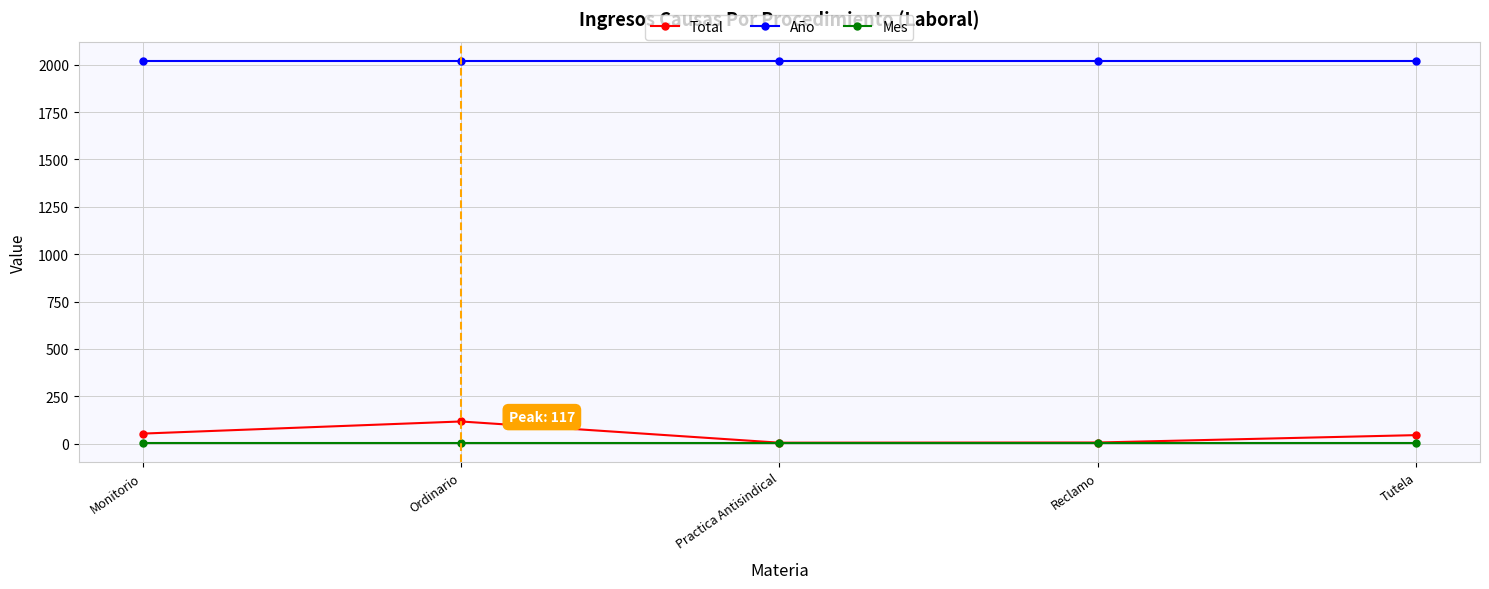

Is it true that Mes equals 3 at Ordinario?

True